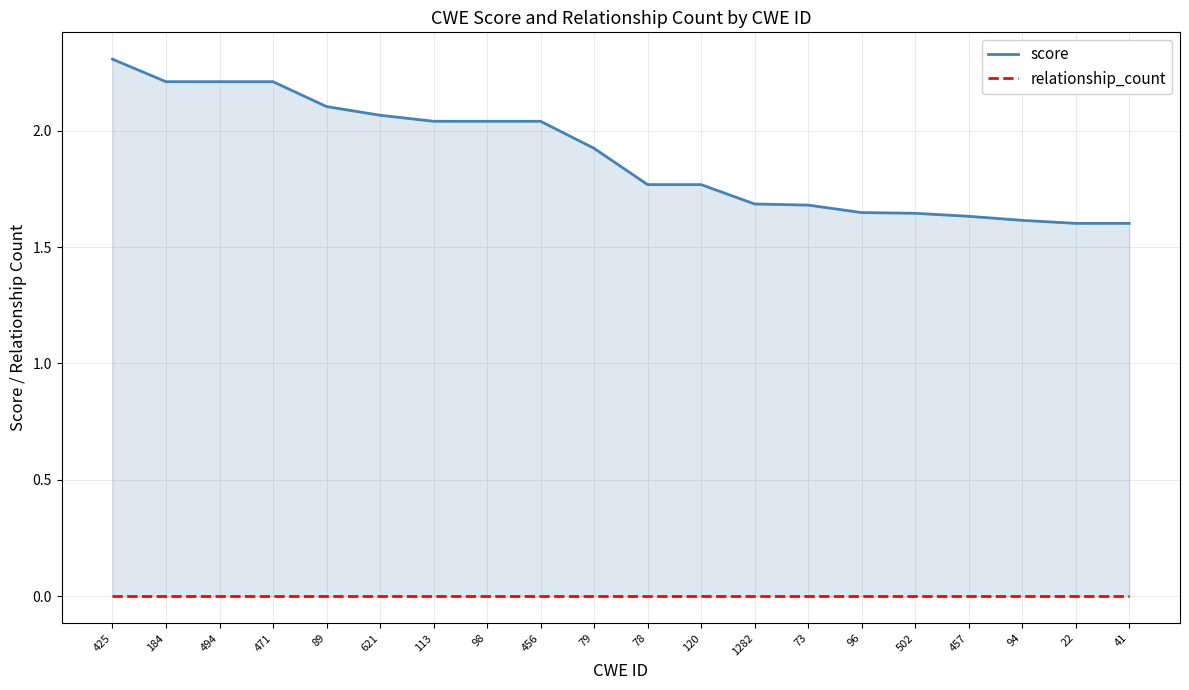

What position from the right is 96?

6